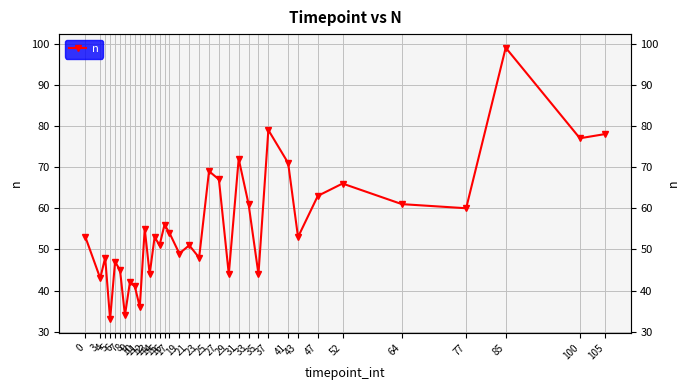

How many lines are shown in the chart?

1